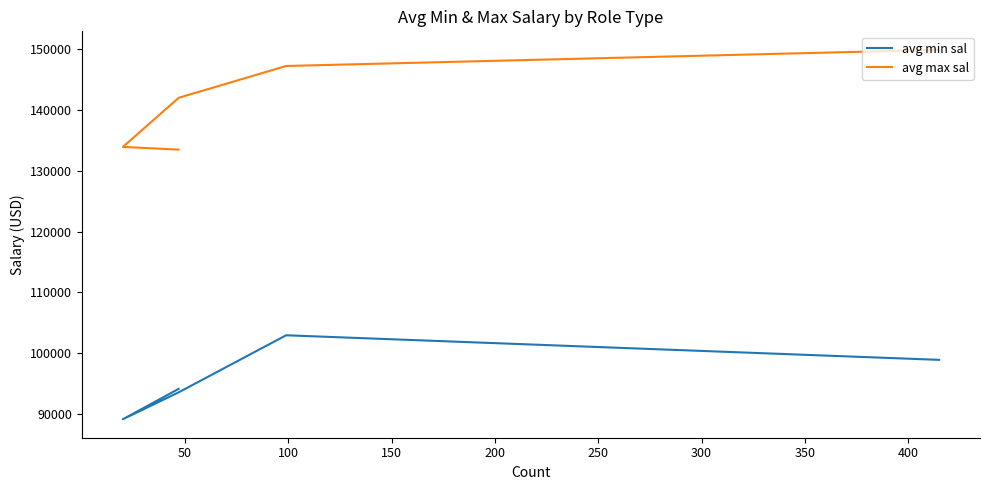

At 100, list the series in order from smallest to largest.

avg min sal, avg max sal